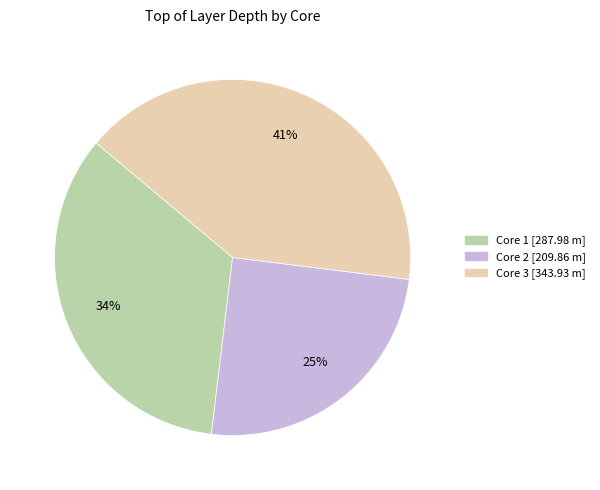

What percentage is the Core 2 slice, to the nearest percent?

25%